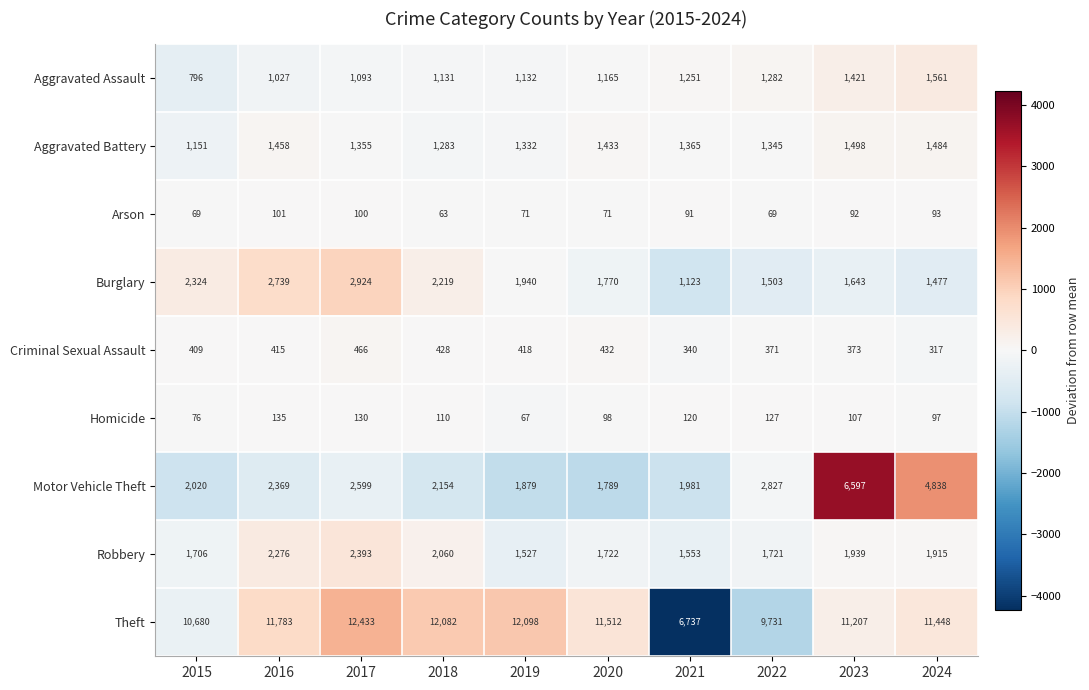

At 2022, list the series in order from smallest to largest.

Arson, Homicide, Criminal Sexual Assault, Aggravated Assault, Aggravated Battery, Burglary, Robbery, Motor Vehicle Theft, Theft